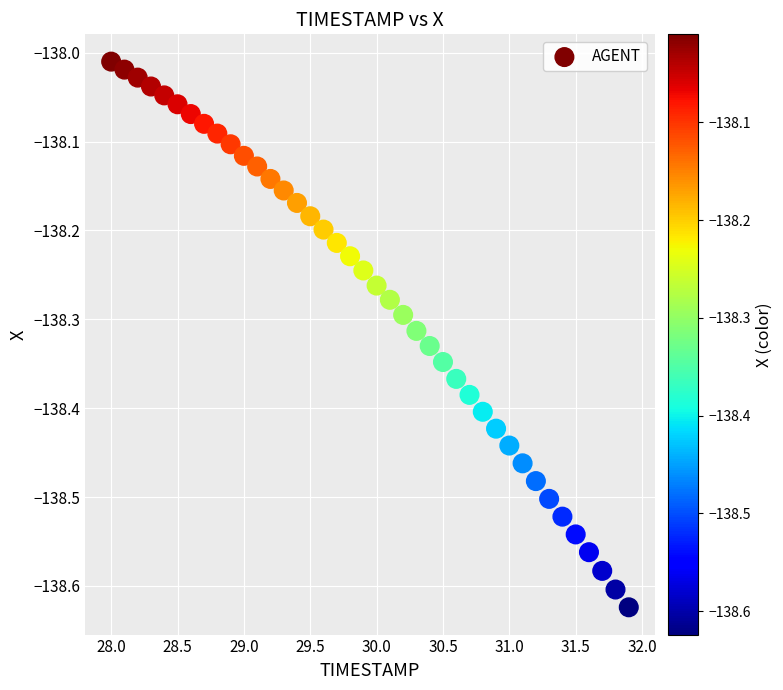

What is the range of Y values (max minus min)?

0.6